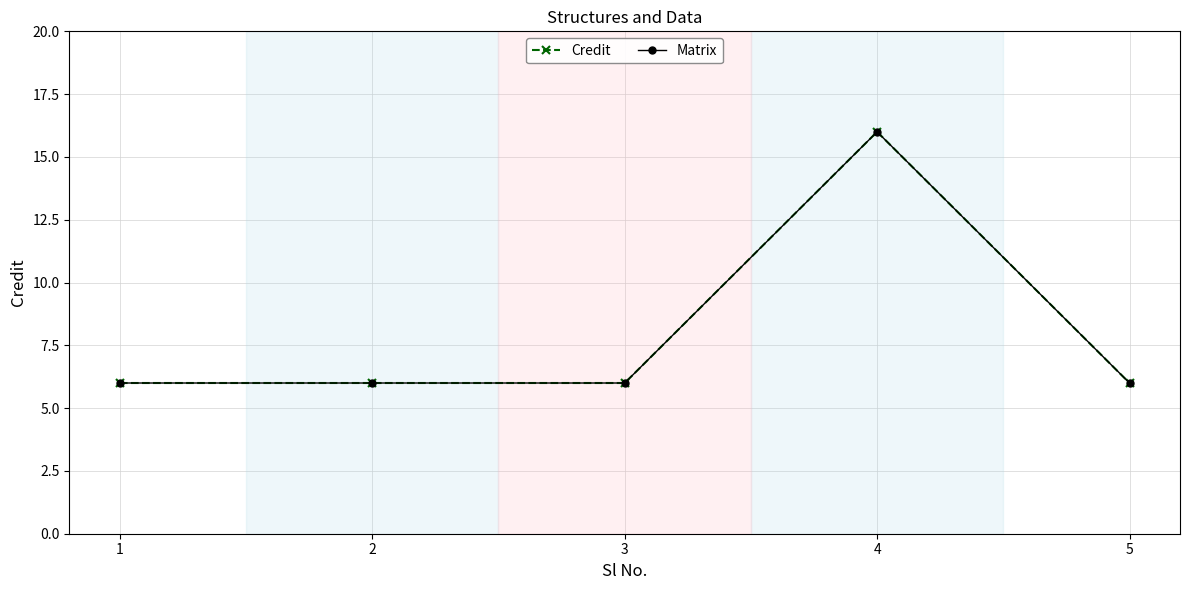

What is the sum of the Credit values at 4 and 2?

22